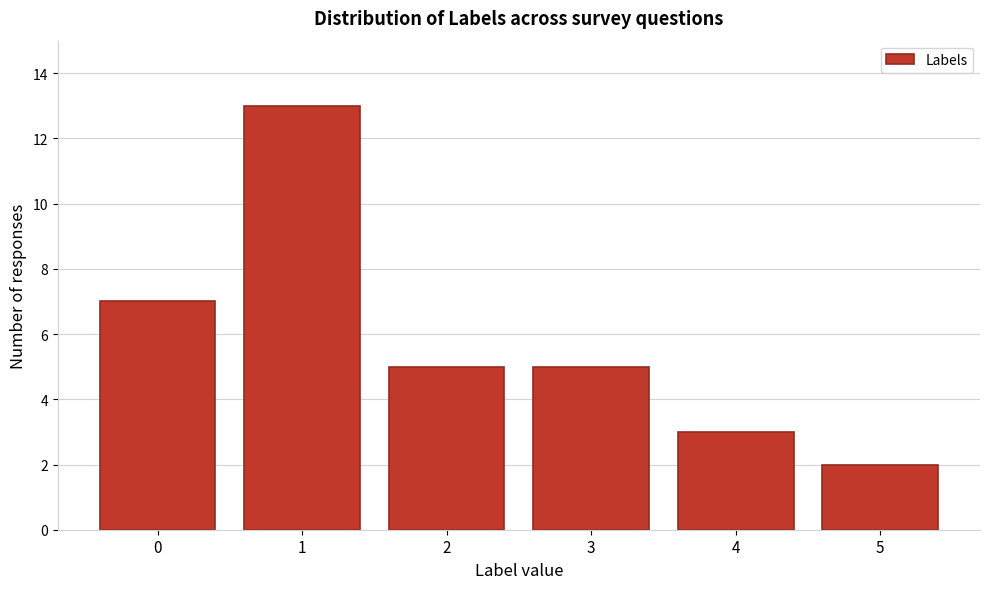

Reading left to right, list all the values displayed in this chart.

7	13	5	5	3	2